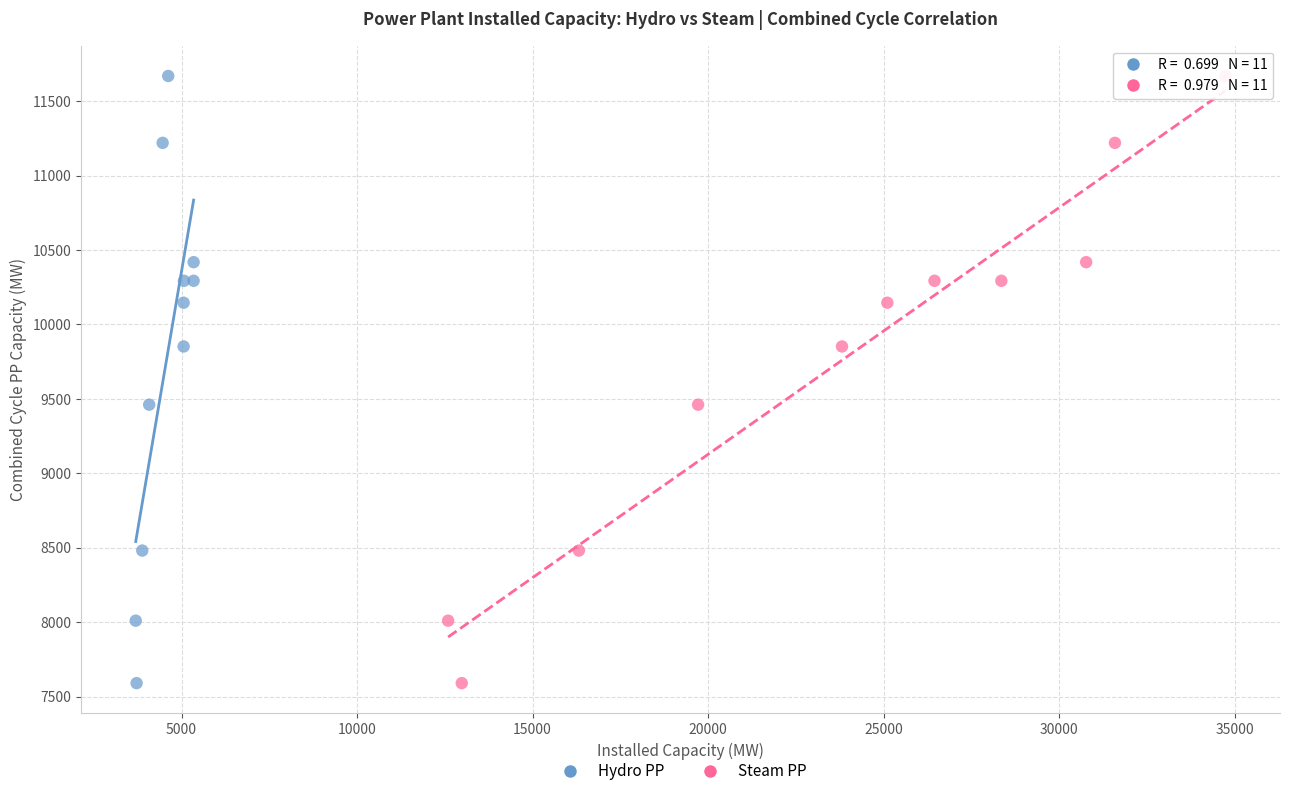

What are all the series names shown in the legend?

Hydro PP, Steam PP